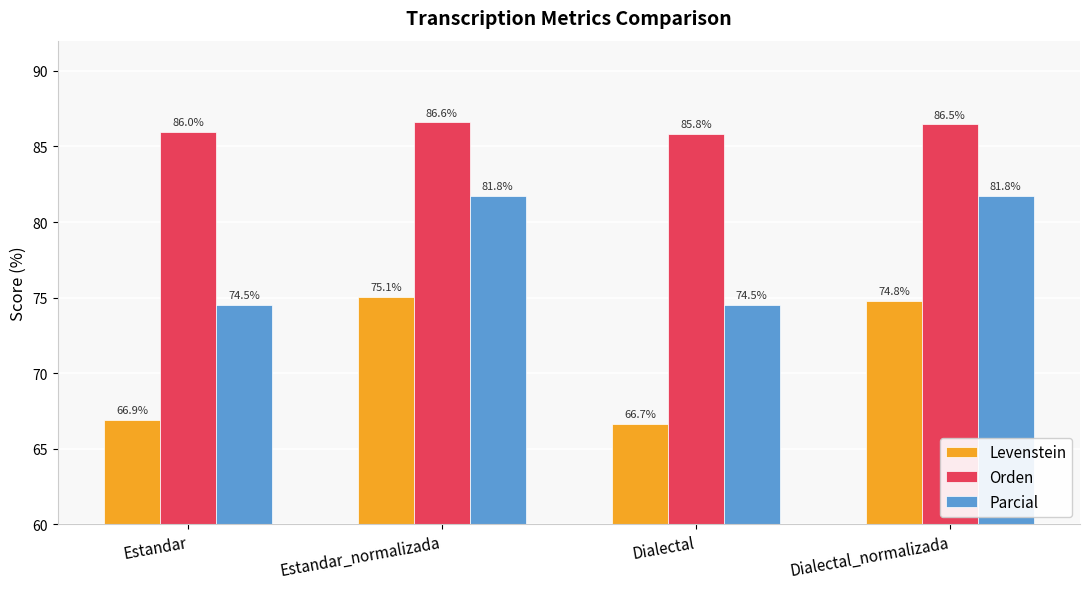

What is the sum of all Parcial values?

312.6